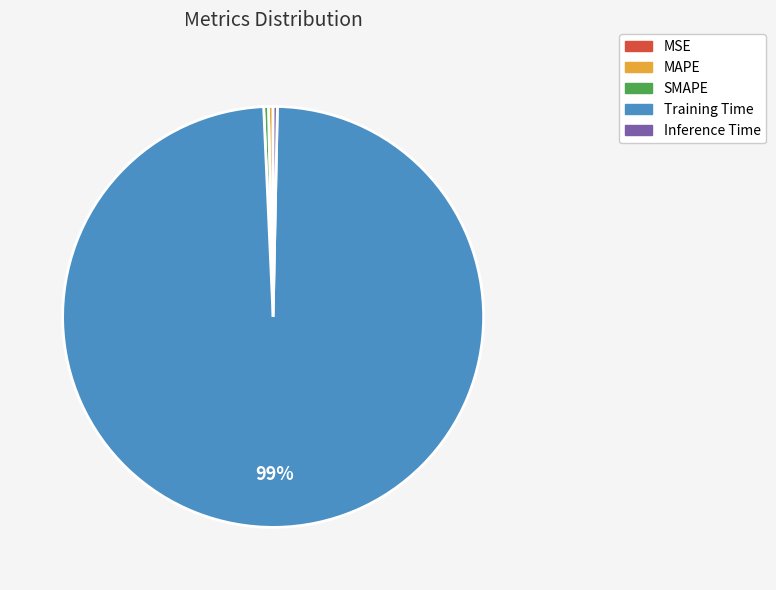

To the nearest percent, what is the average slice percentage?

20%